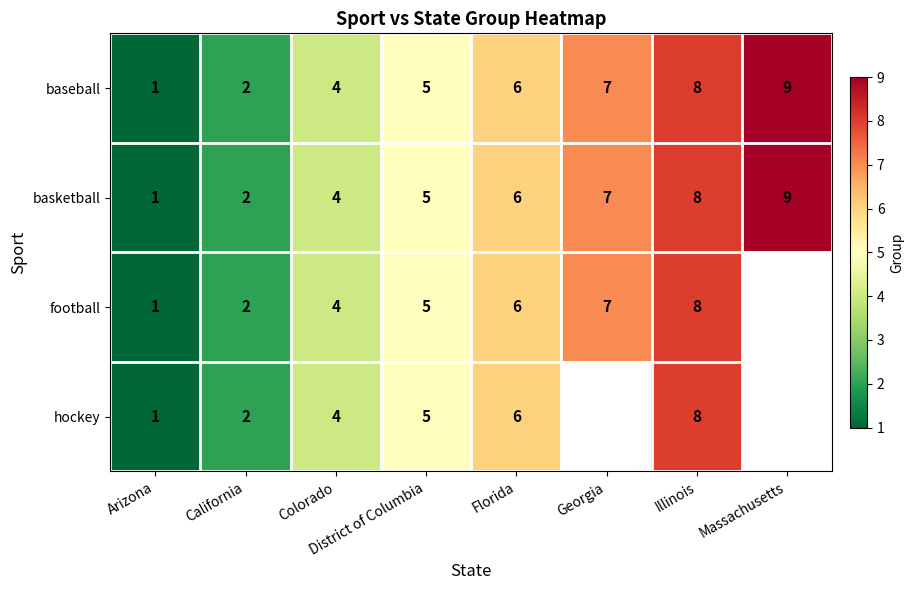

Which category has the highest value in the baseball series?

Massachusetts